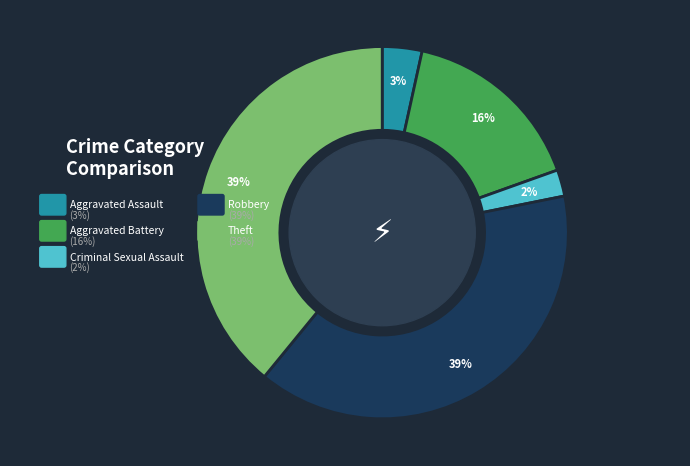

Which slice is the smallest?

Criminal Sexual Assault